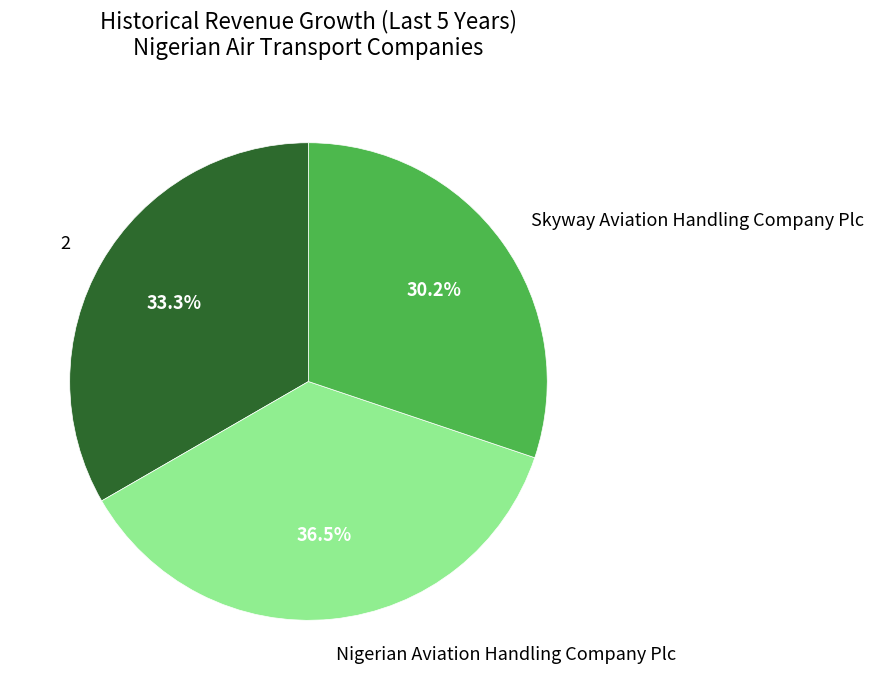

The 2 slice represents 33% of the pie. True or false?

True